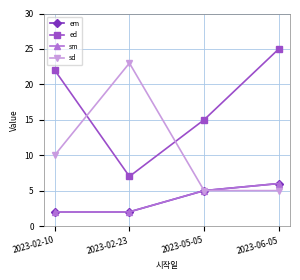

At 2023-02-10, list the series in order from smallest to largest.

em, sm, sd, ed